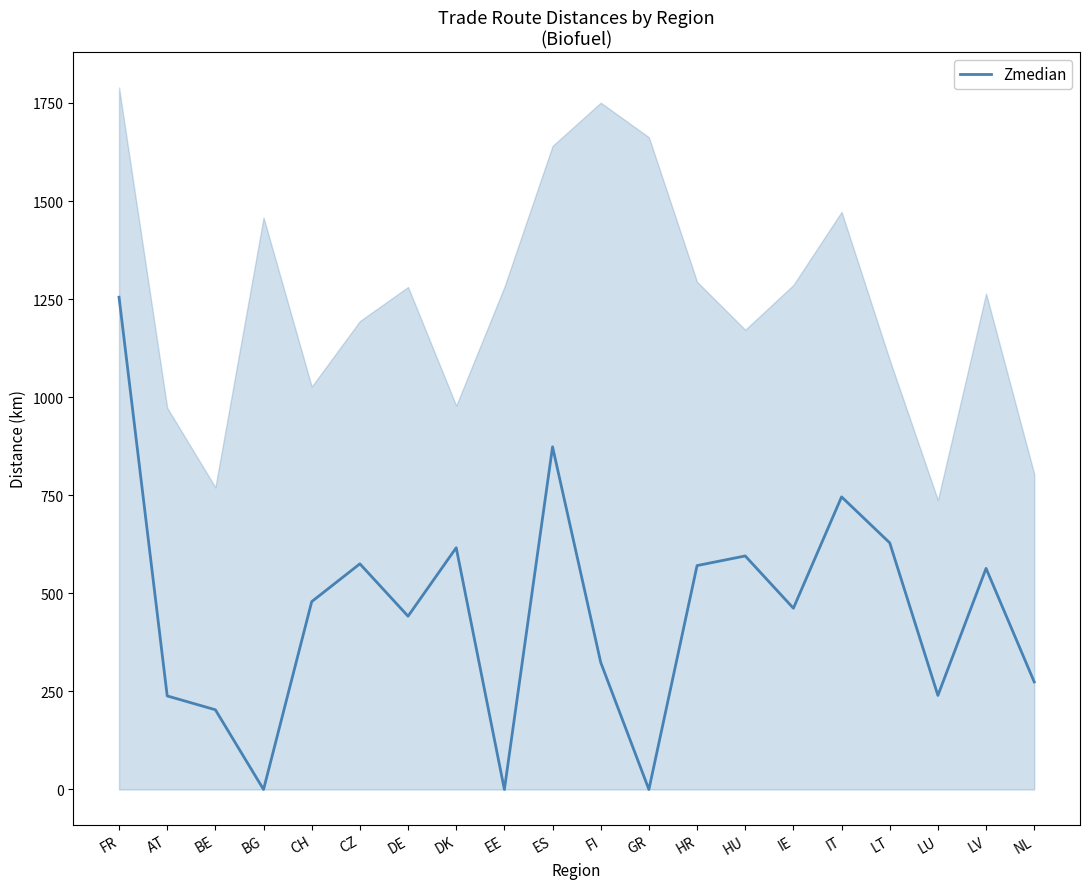

Does the chart display data point markers on the line(s)?

No